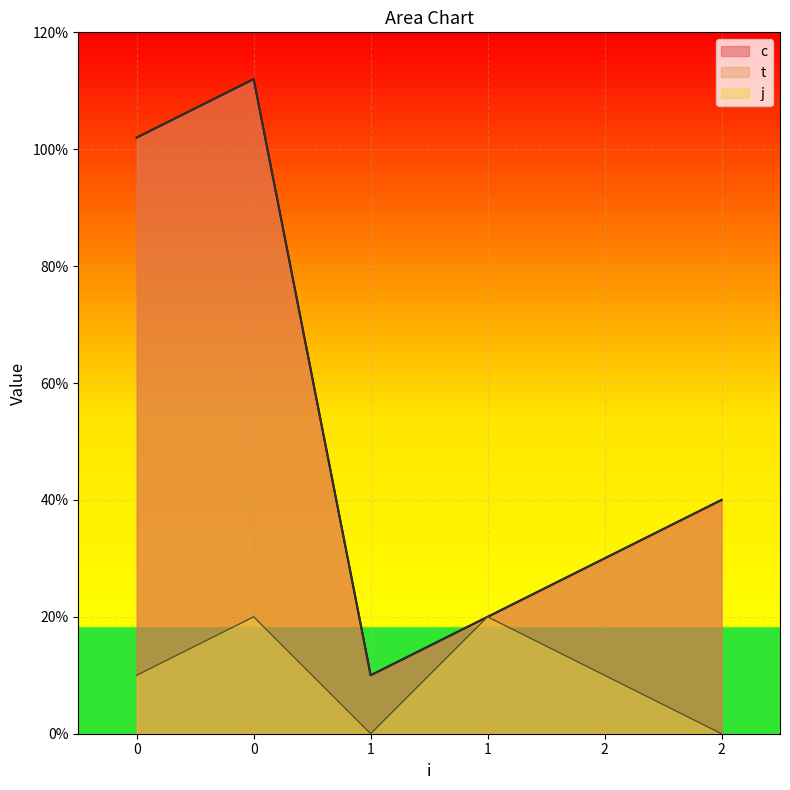

Which category has the lowest value in the t series?

1